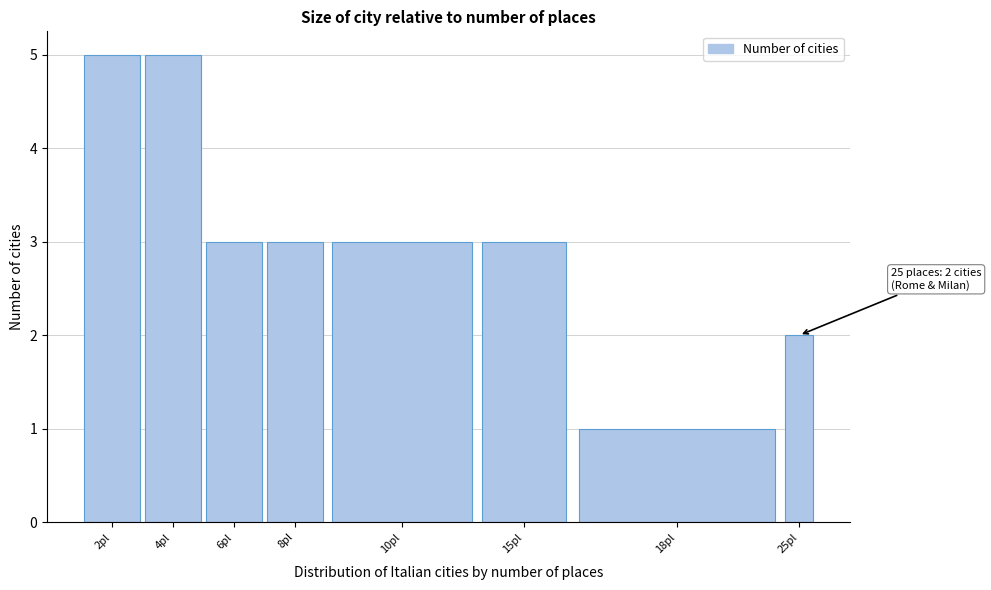

Reading left to right, list all the values displayed in this chart.

5	5	3	3	3	3	1	2